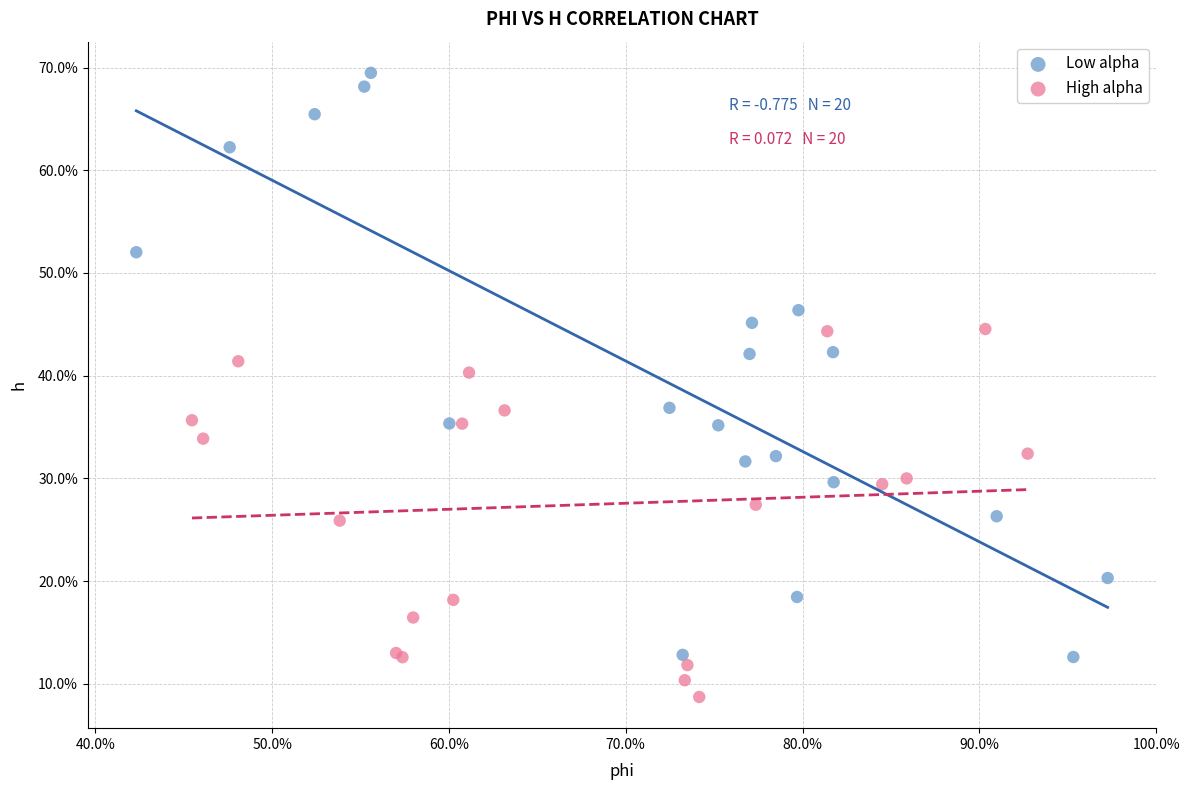

What are all the series names shown in the legend?

Low alpha, High alpha